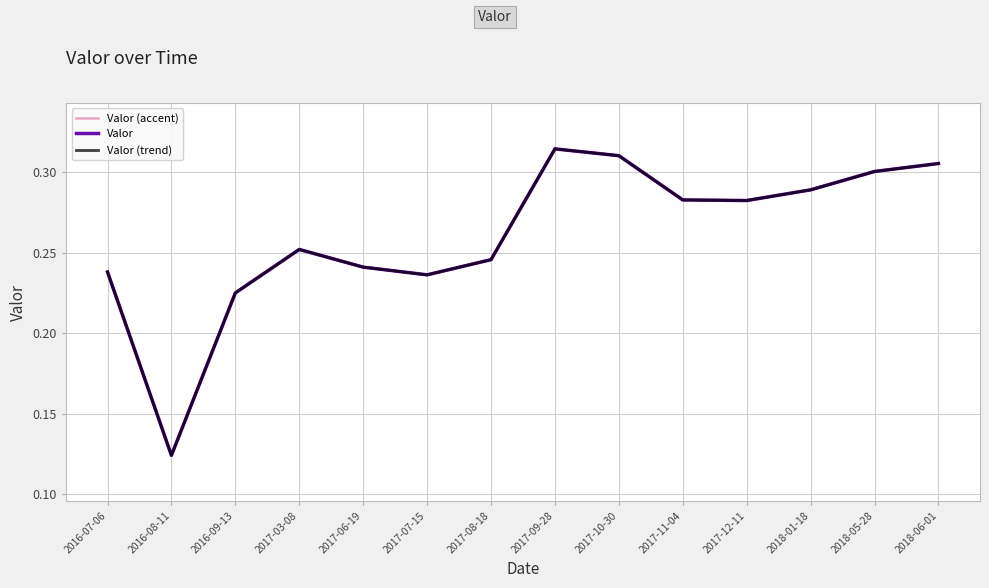

At which category does Valor (accent) reach its first local valley?

2016-08-11